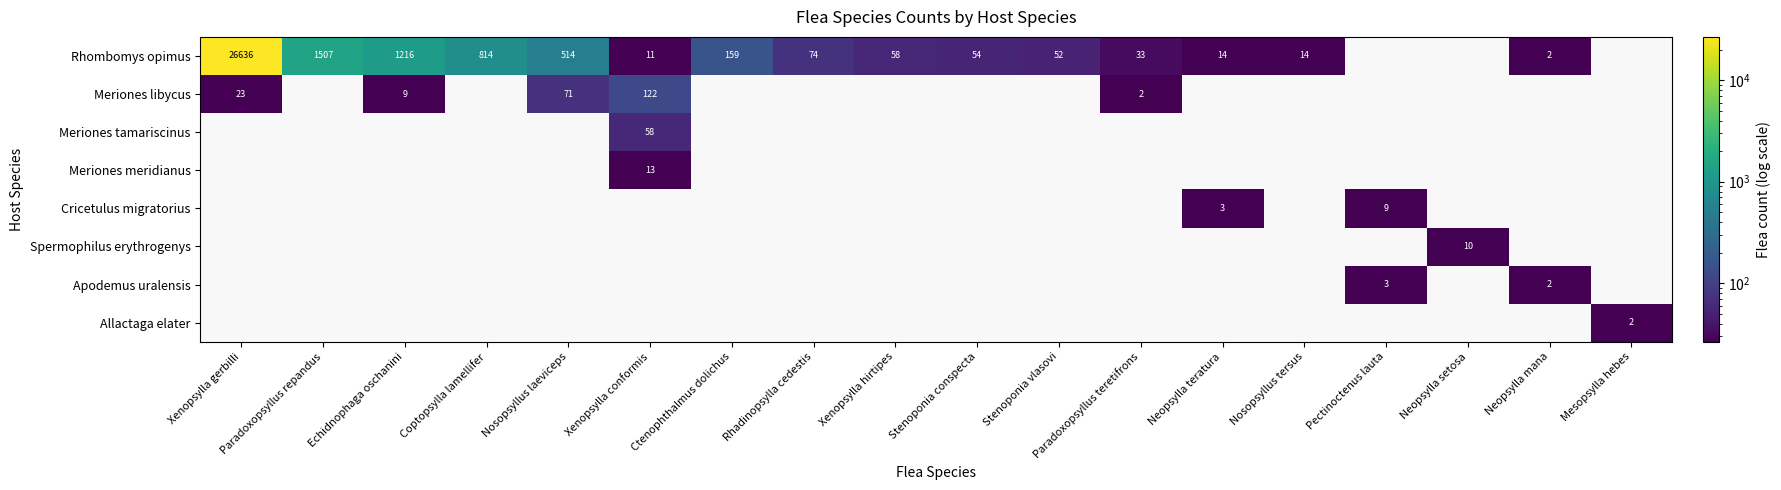

The Apodemus uralensis series shows 2 at Neopsylla mana. True or false?

True